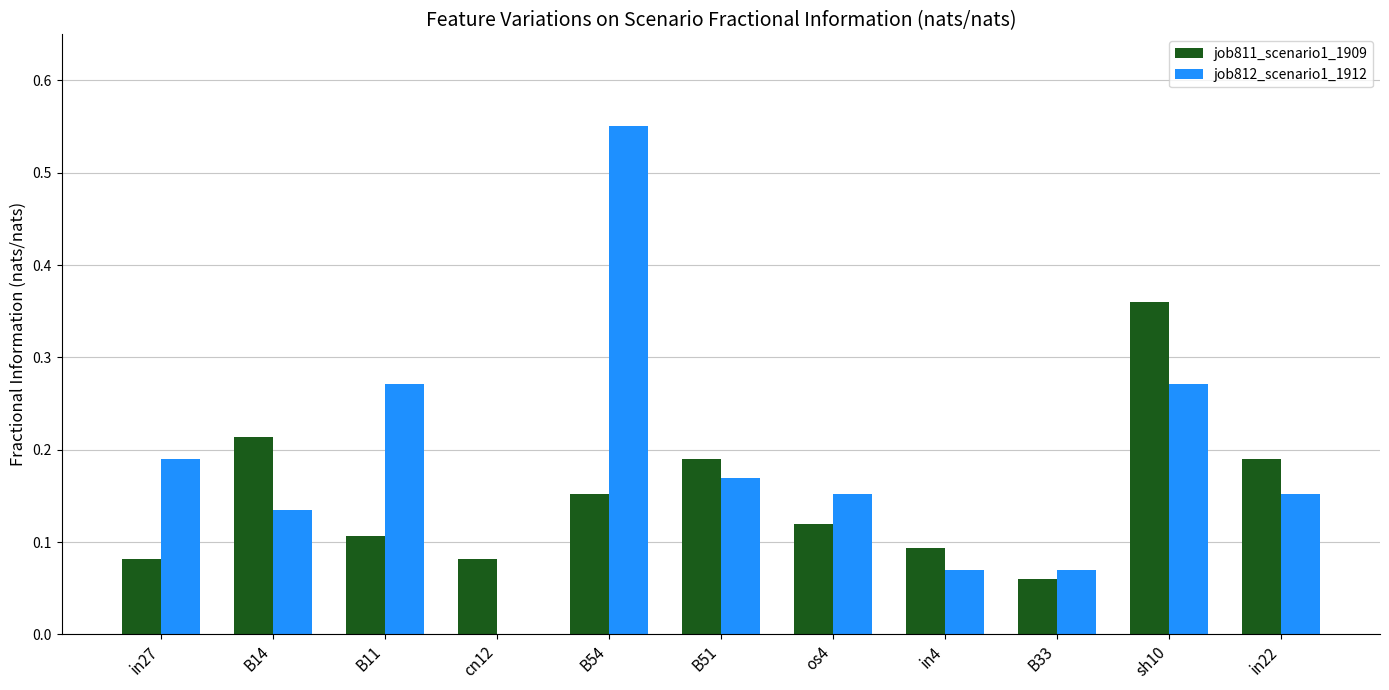

Which series has the largest total across all categories?

job812_scenario1_1912